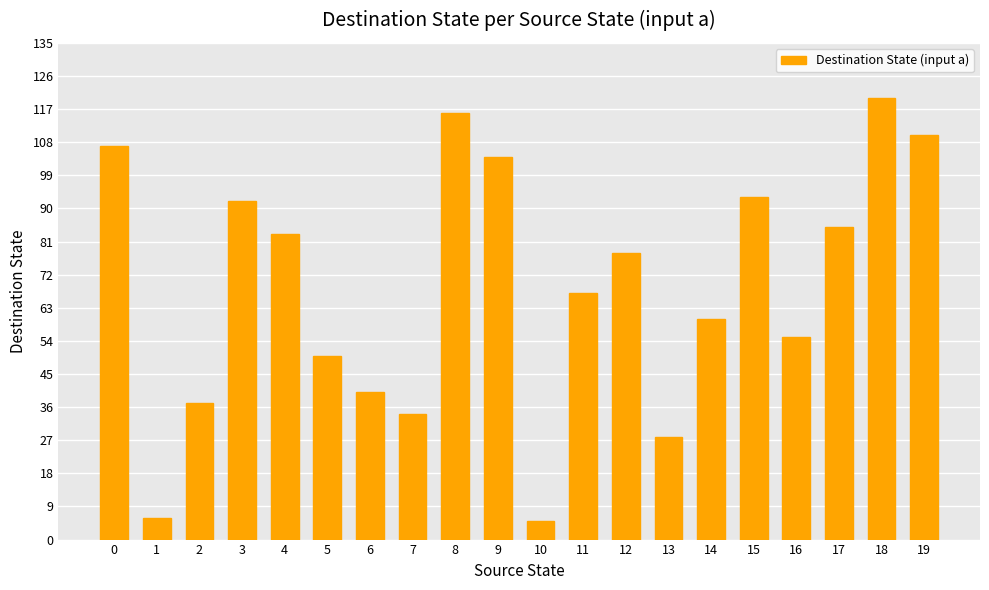

What is the maximum value shown in the chart?

120